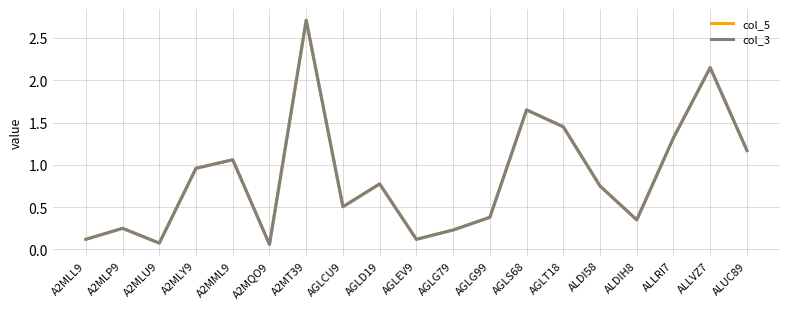

In col_3, how many points are lower than both neighbors (excluding endpoints)?

5